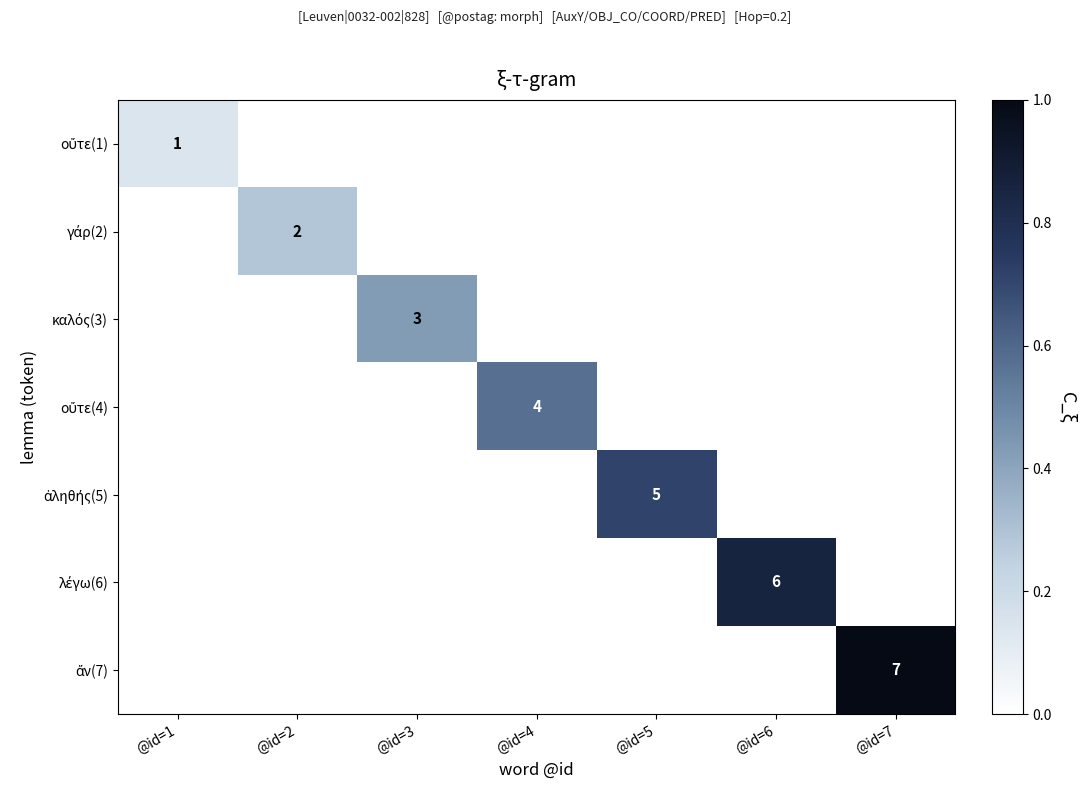

What is the total value across all series at @id=7?

1.0